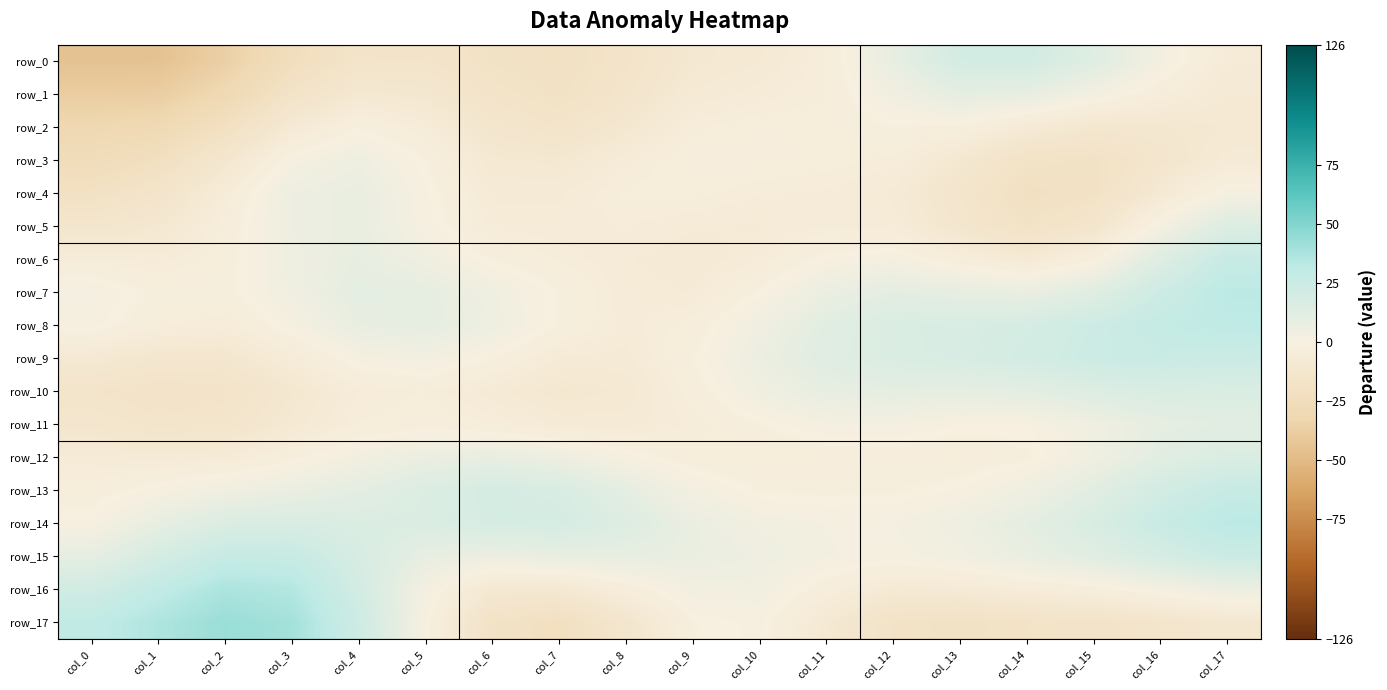

True or false: row_13 has a value of 0.1 at col_13.

True